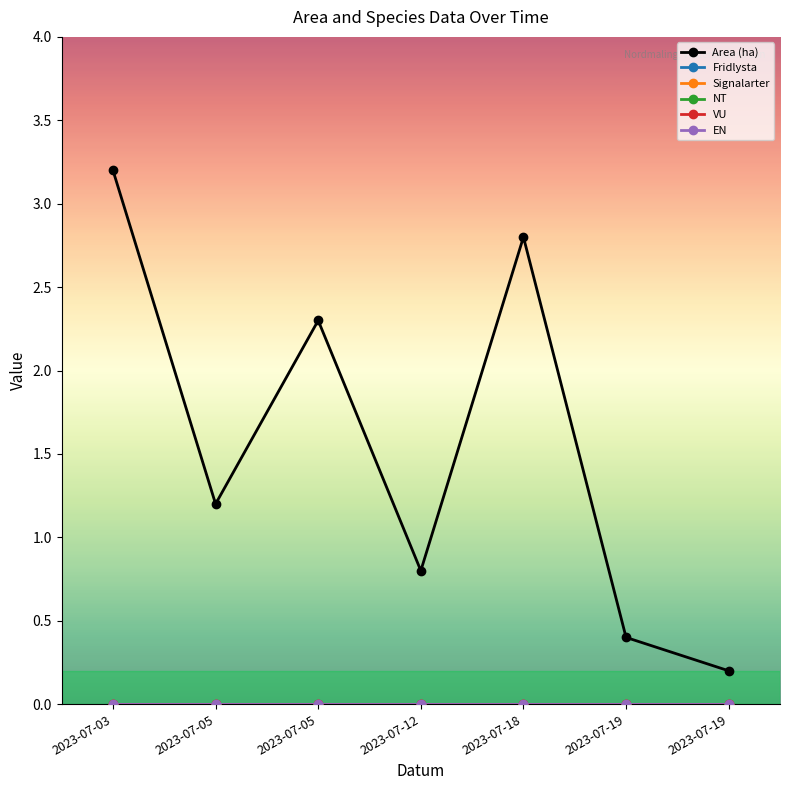

Does the chart have visible grid lines?

No